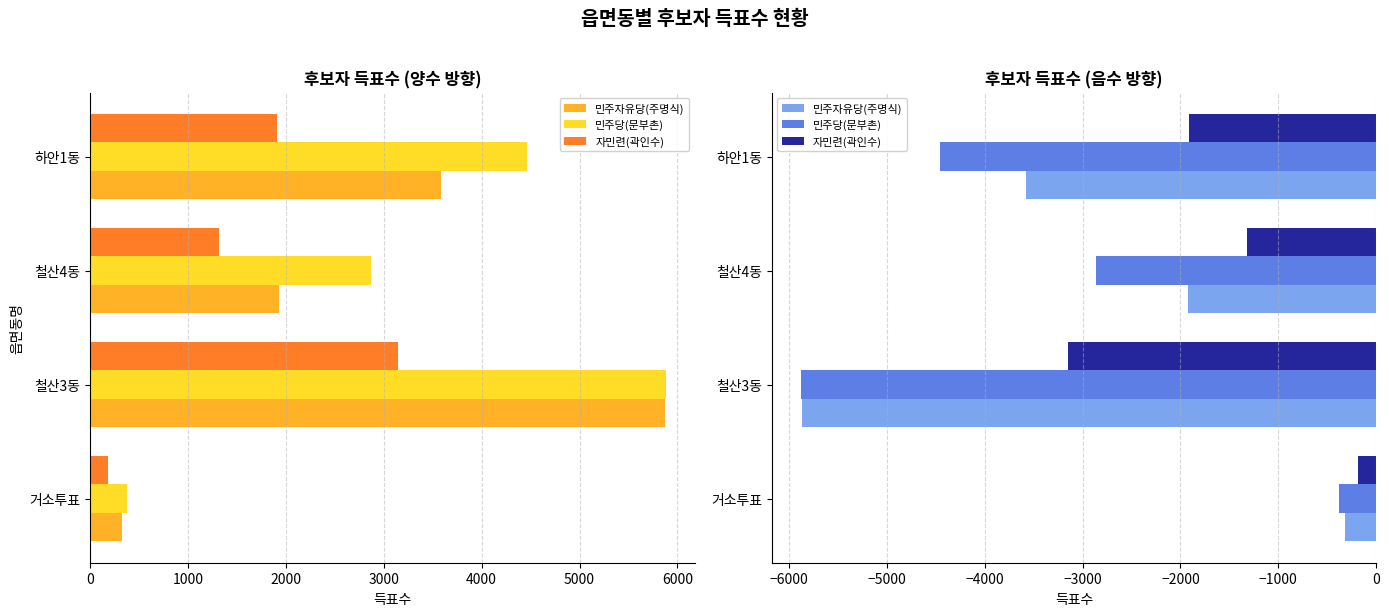

What are all the series names shown in the legend?

민주자유당(주명식), 민주당(문부촌), 자민련(곽인수)